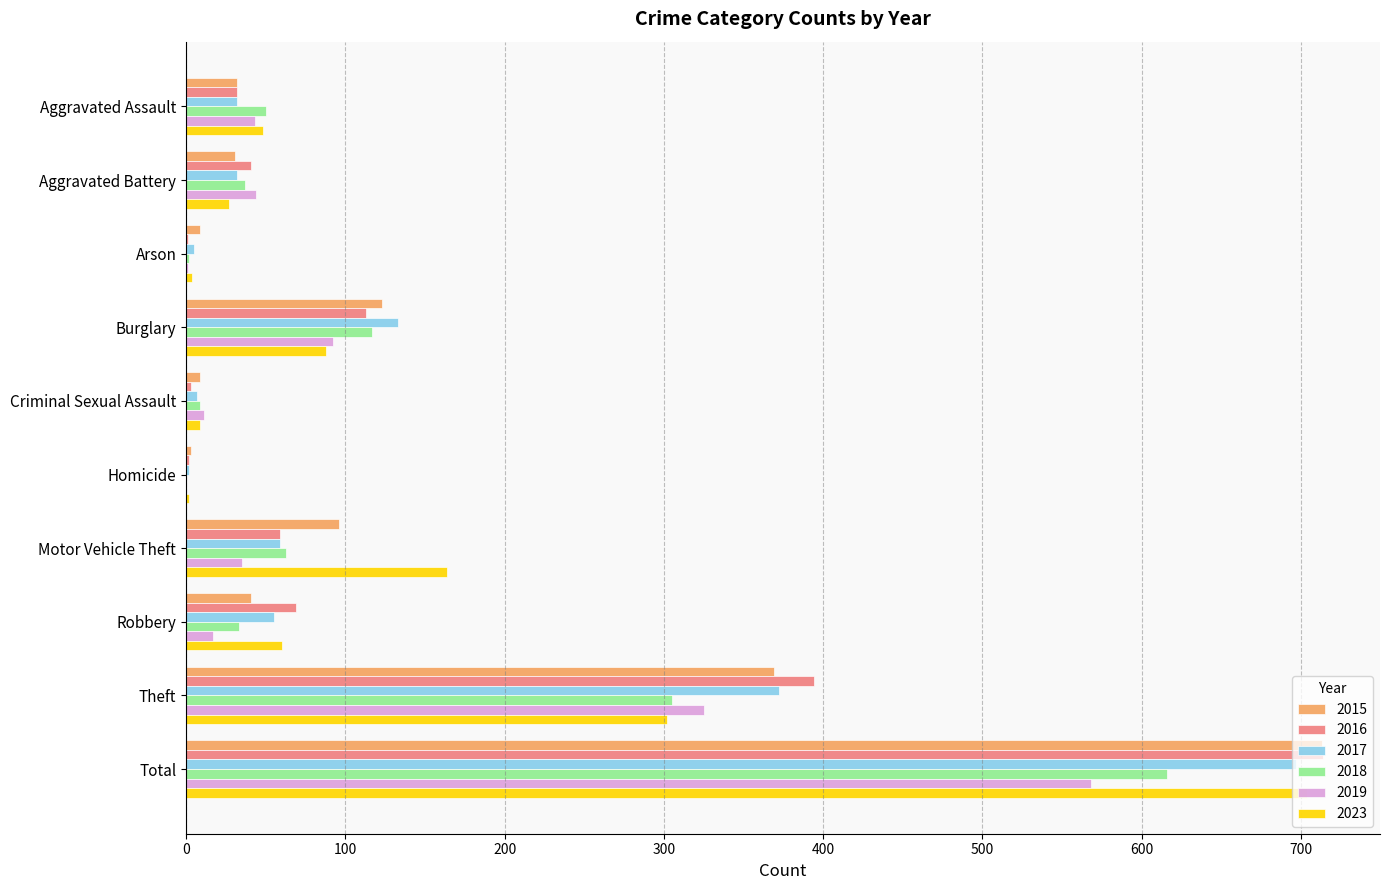

What is the difference between the 2023 values at Homicide and Theft?

300